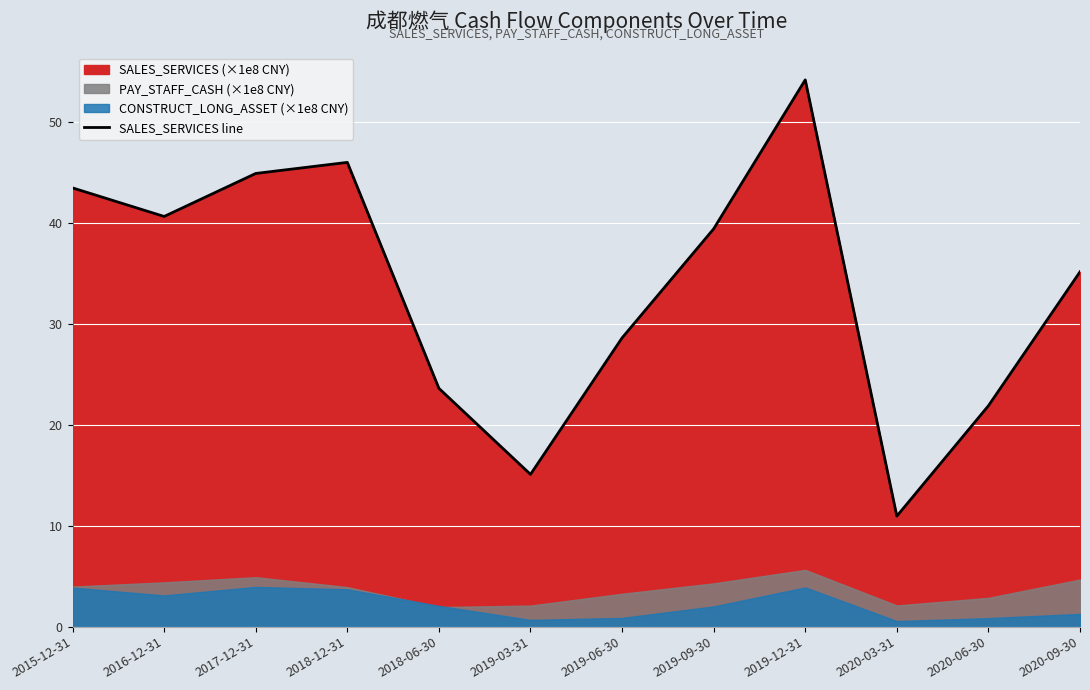

What is the difference between the second highest and second lowest values?

30.9